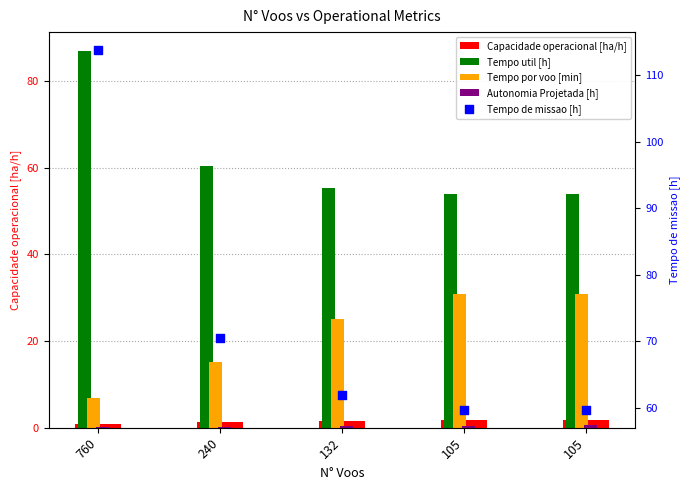

Which series contains the lowest Y value?

Autonomia Projetada [h]